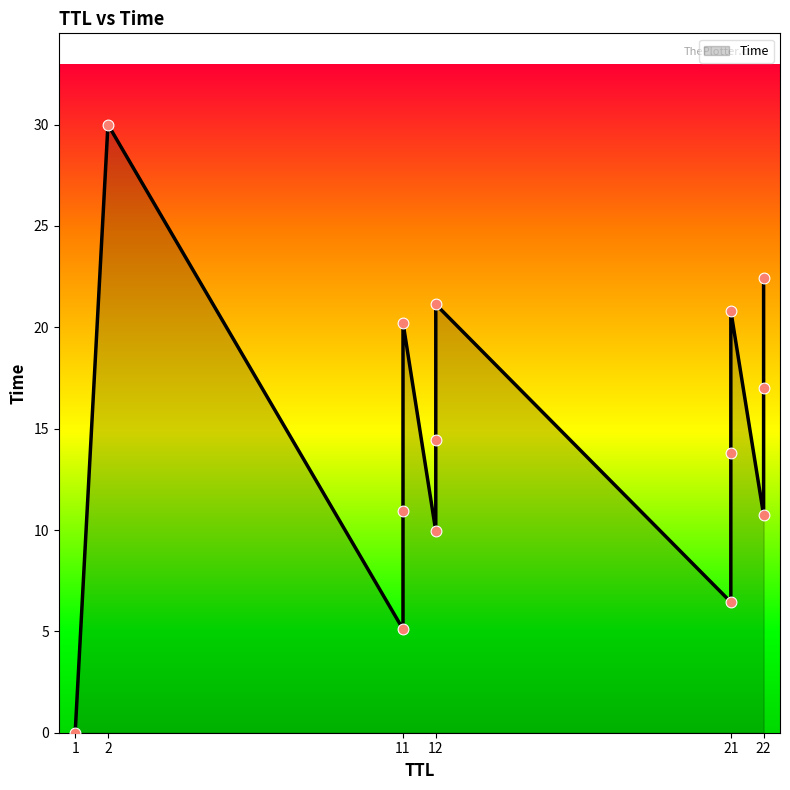

What is the change in value from 11 to 12?

+4.8